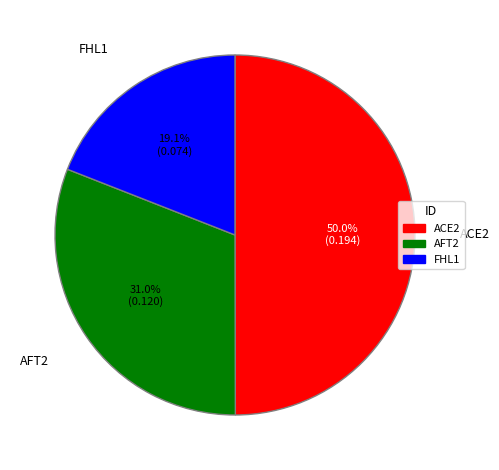

To the nearest percent, what is the difference between the largest and smallest slice percentages?

31%